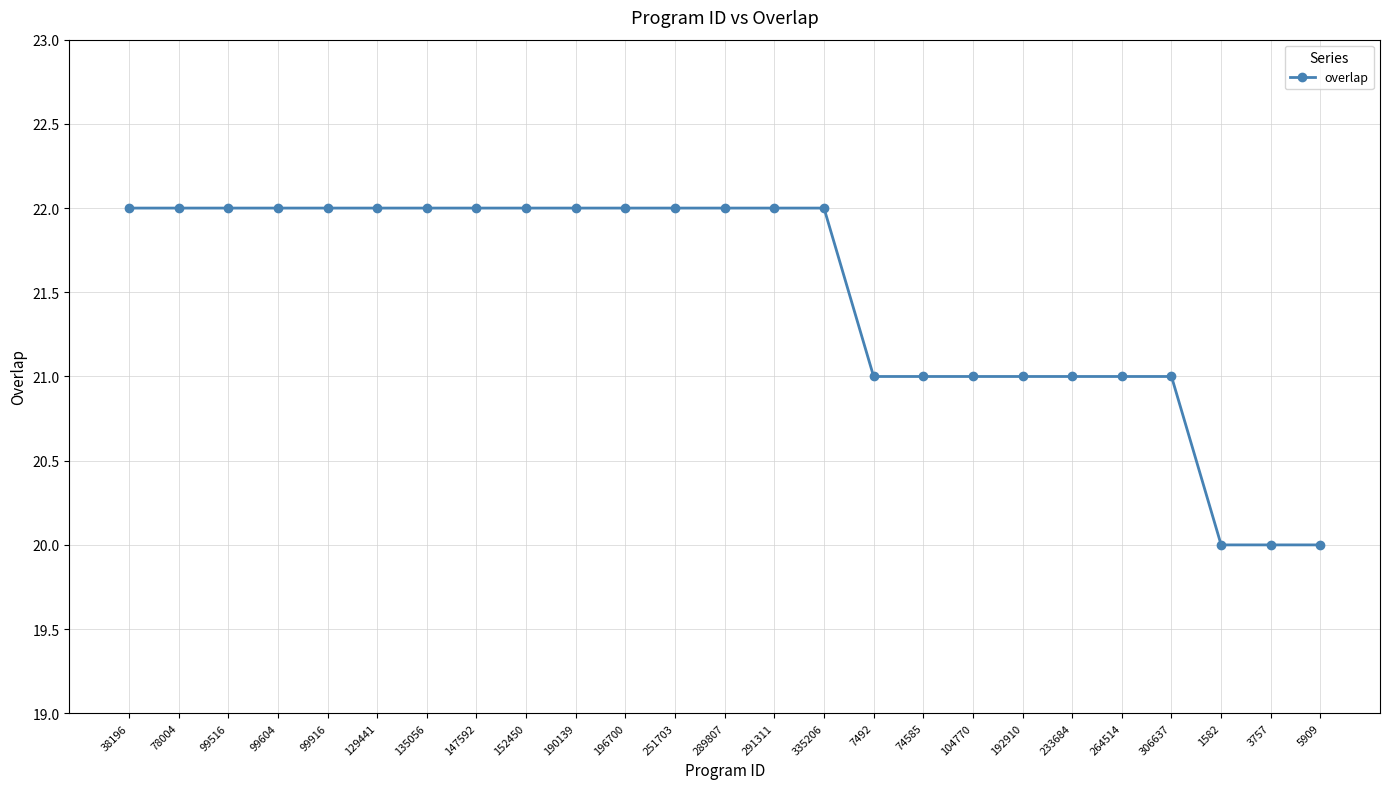

What is the label of the 9th point from the right?

74585